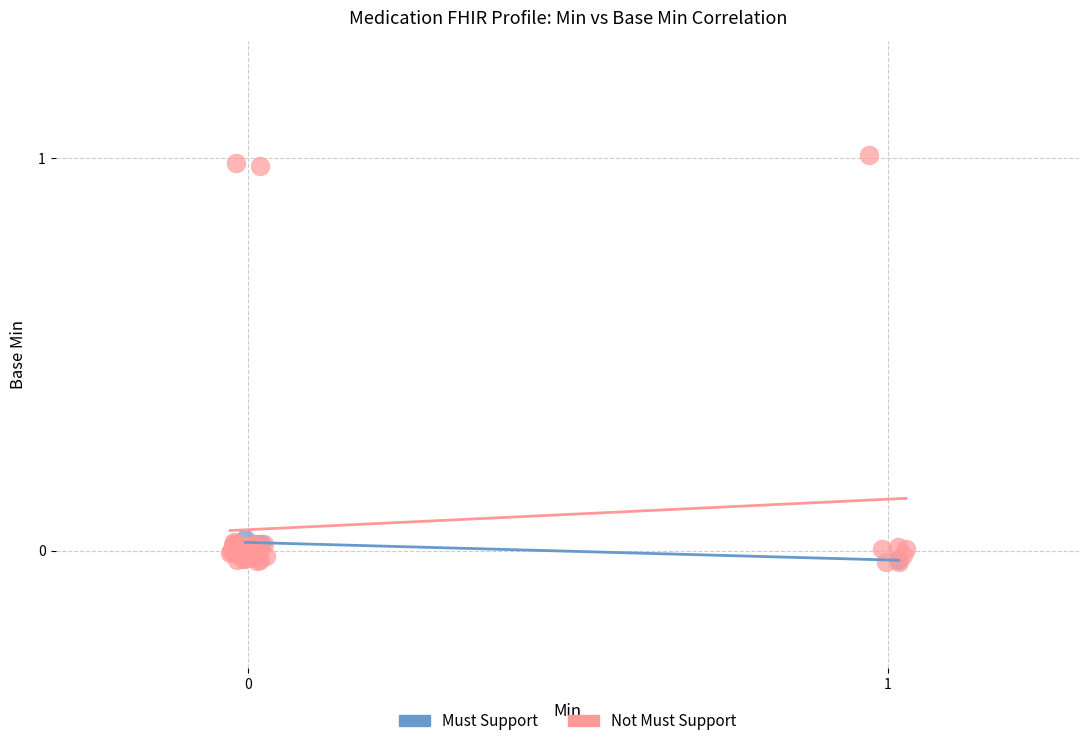

Which series has the largest Y range (max minus min)?

Not Must Support